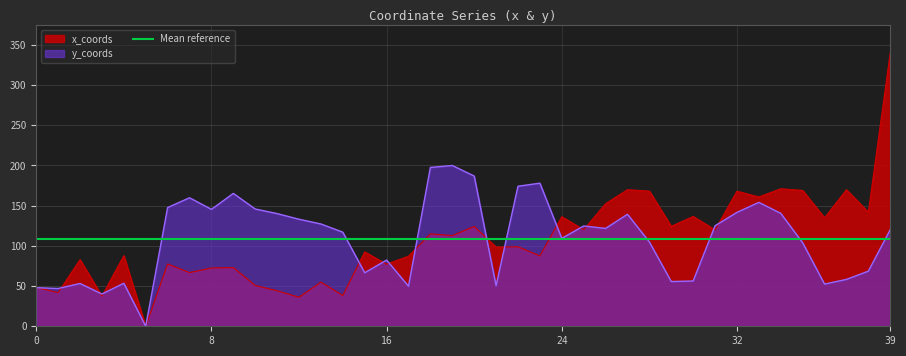

True or false: x_coords and y_coords intersect in this chart.

True